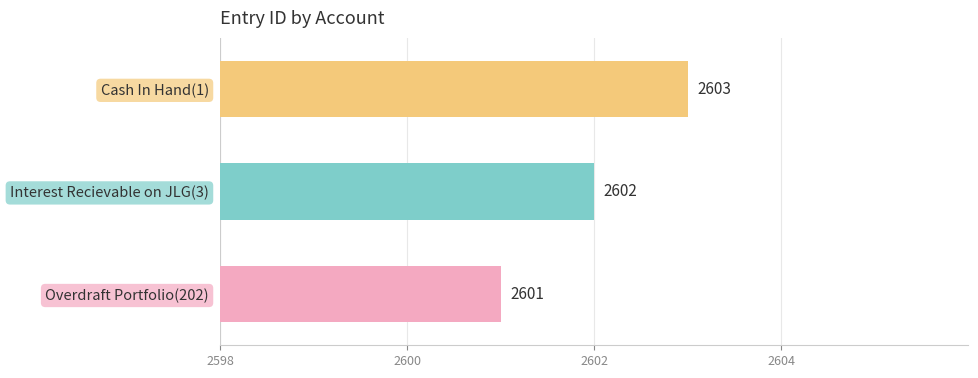

True or false: the data shows 3533 at Cash In Hand(1).

False